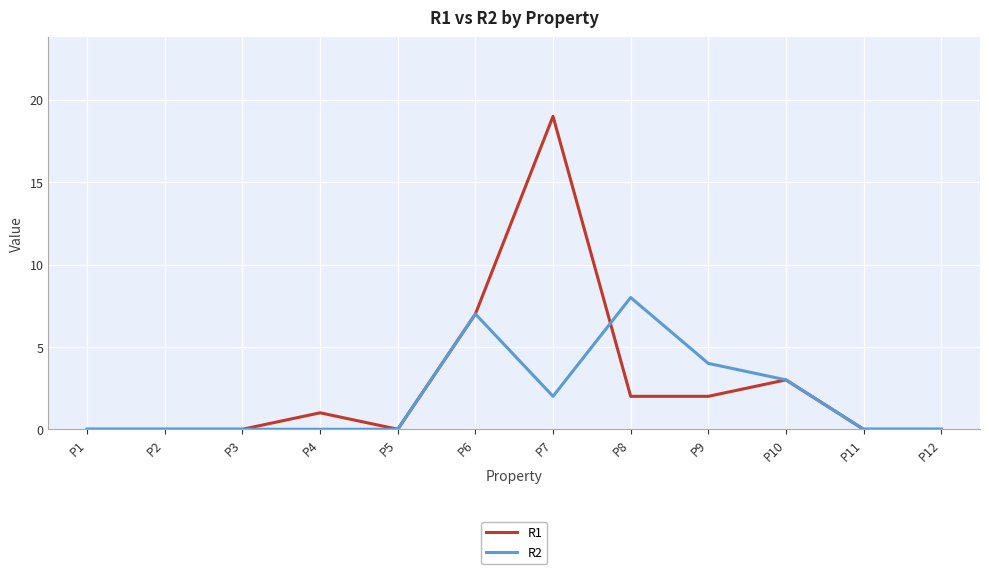

Is it true that R1 equals 10 at P6?

False